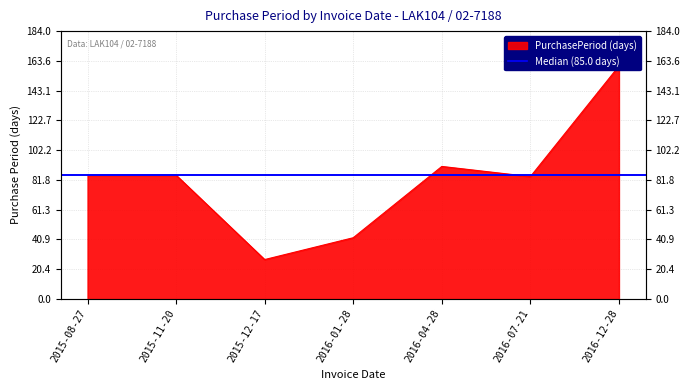

The value at 2015-12-17 is 27. True or false?

True